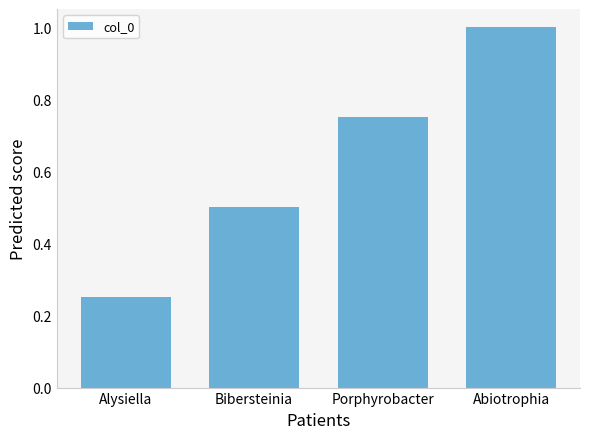

What is the maximum value shown in the chart?

1.0